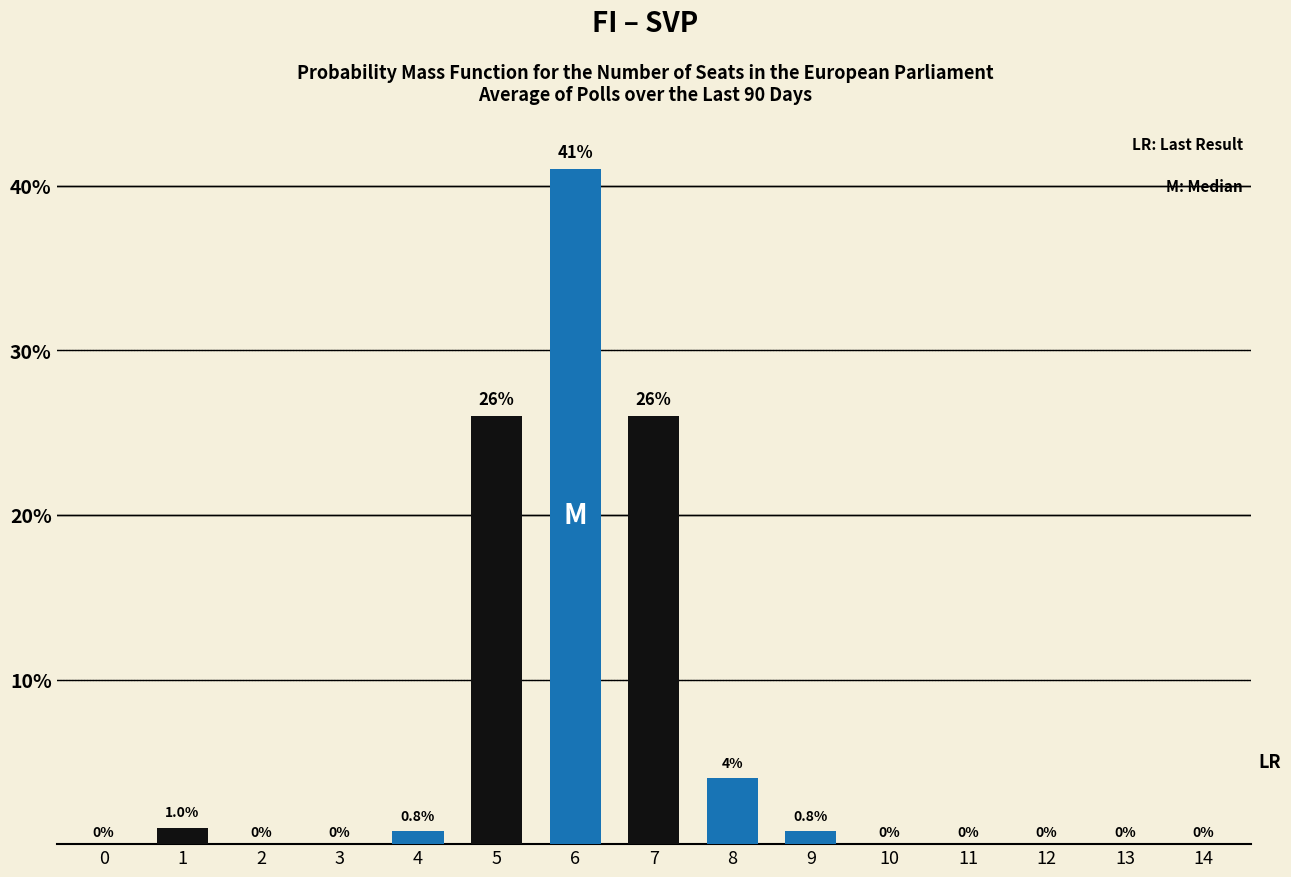

How many groups of bars are there?

15